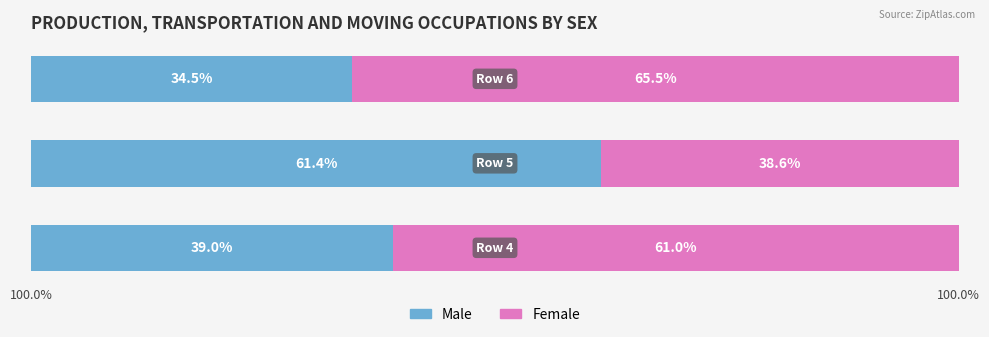

What are all the series names shown in the legend?

Male, Female